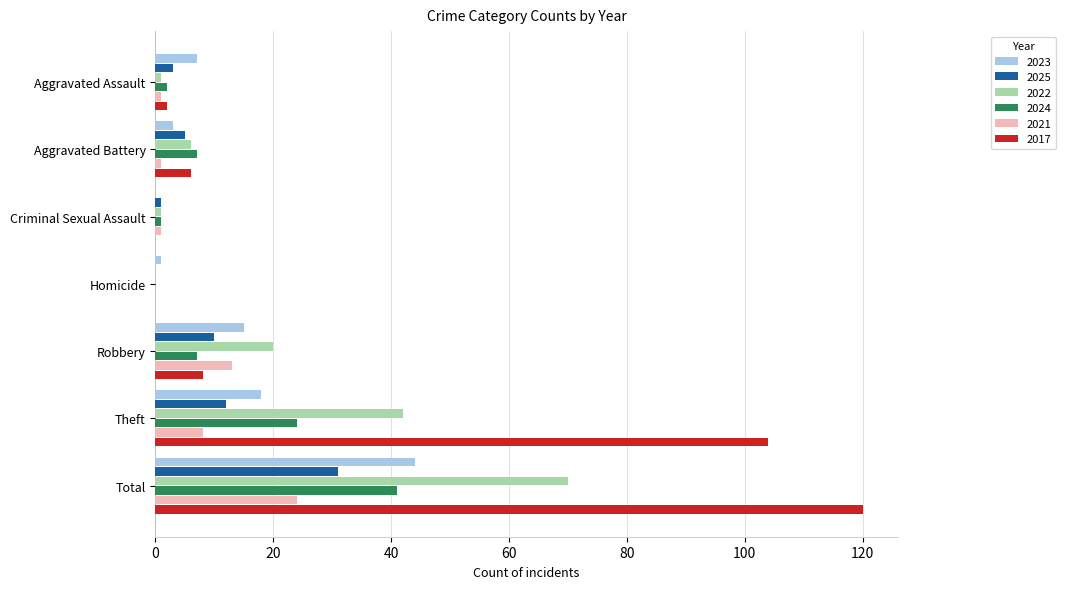

What is the sum of all 2024 values?

82